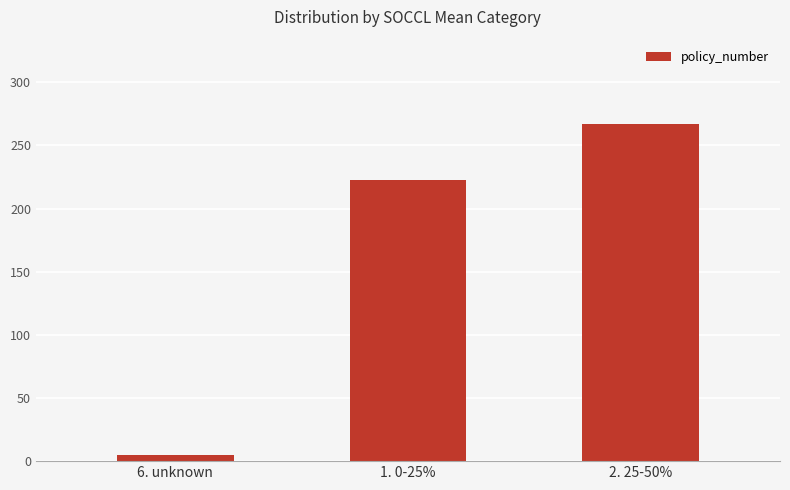

What is the change in value from 6. unknown to 2. 25-50%?

+262